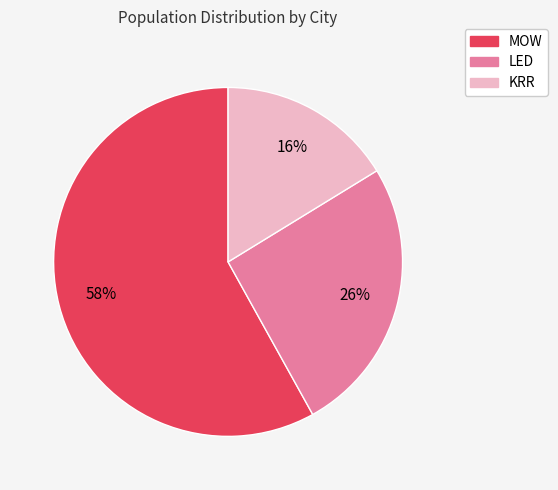

Which category accounts for the majority?

MOW